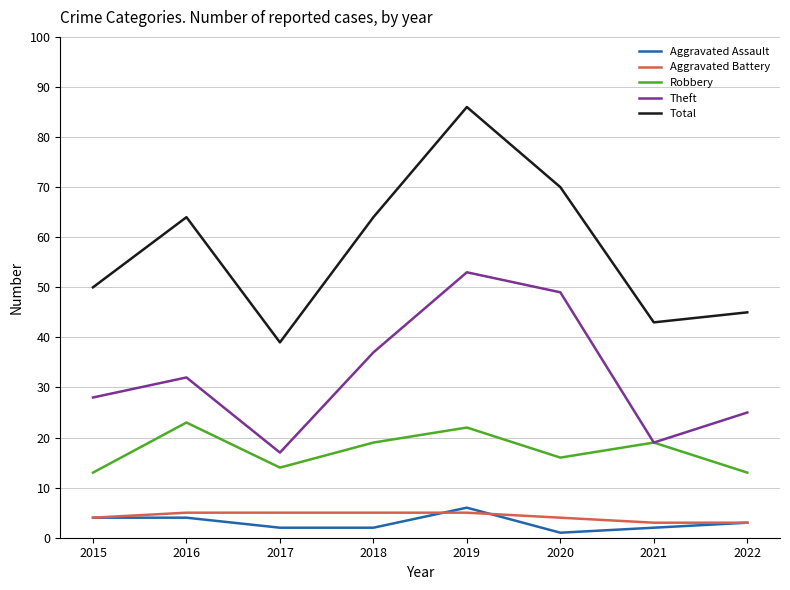

What is the spread (max minus min) of values at 2021?

41